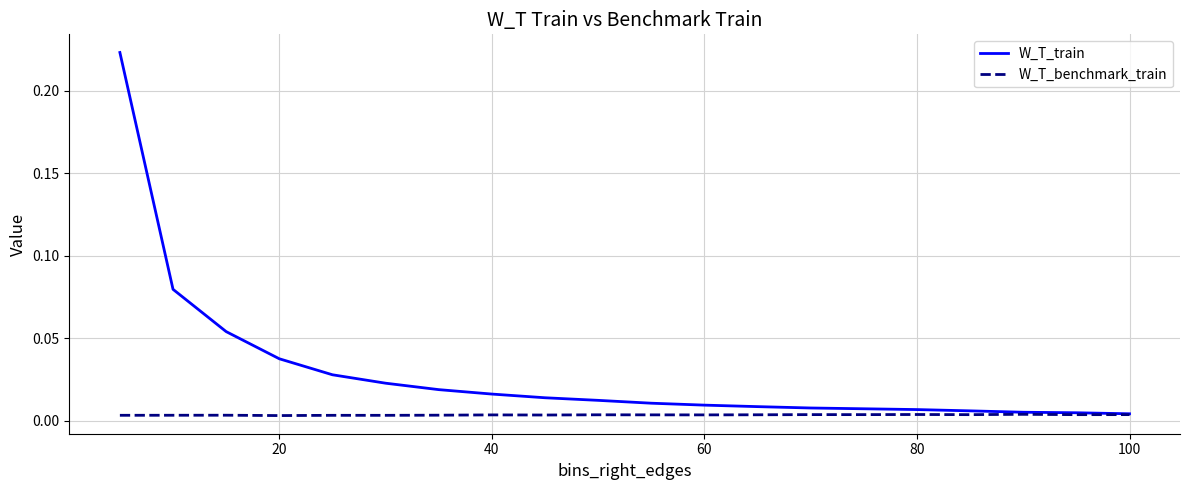

Which series has the largest range (max minus min)?

W_T_train